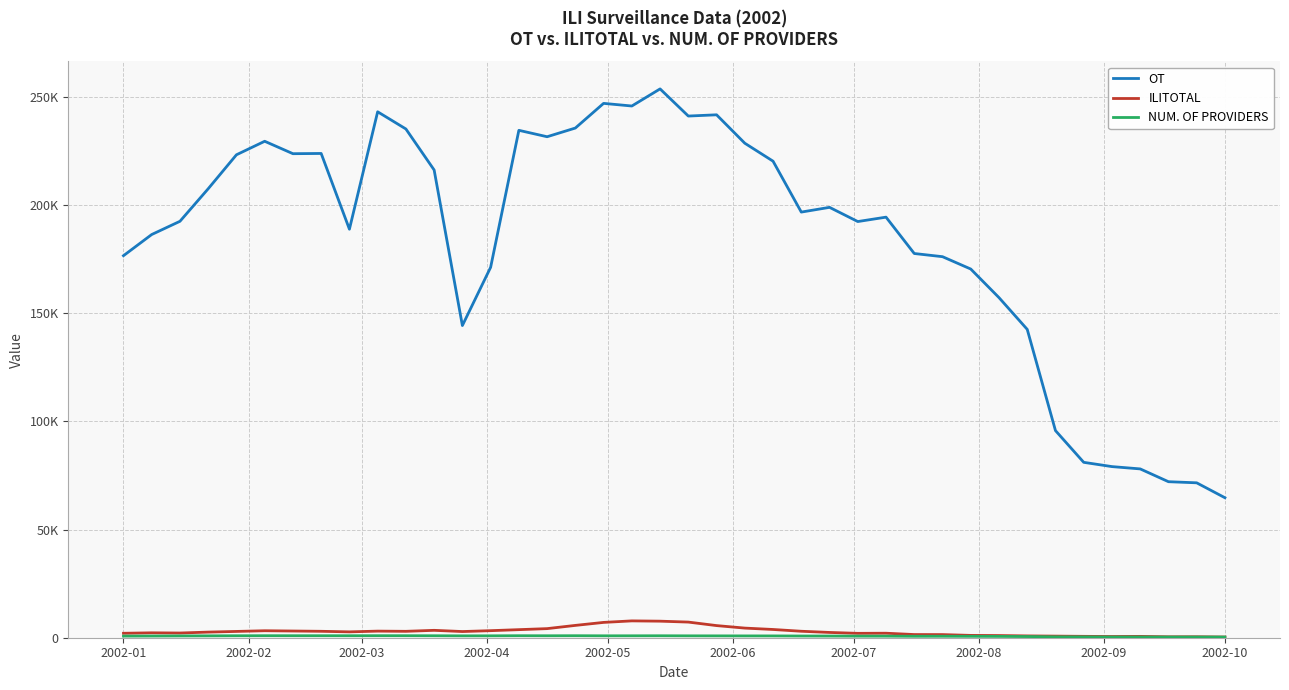

Rank the series by their maximum value, from highest to lowest.

OT, ILITOTAL, NUM. OF PROVIDERS